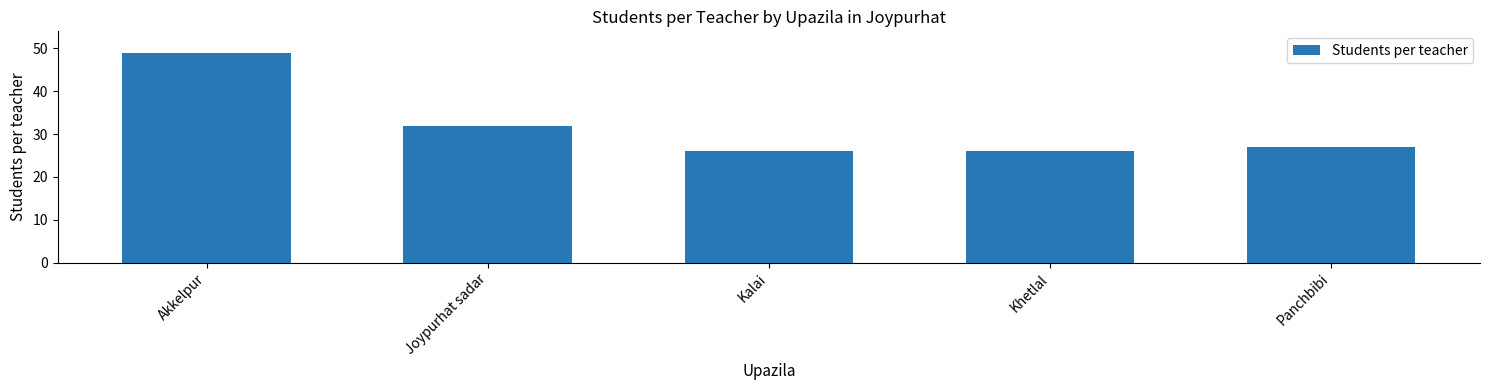

How many data points does each series have?

5